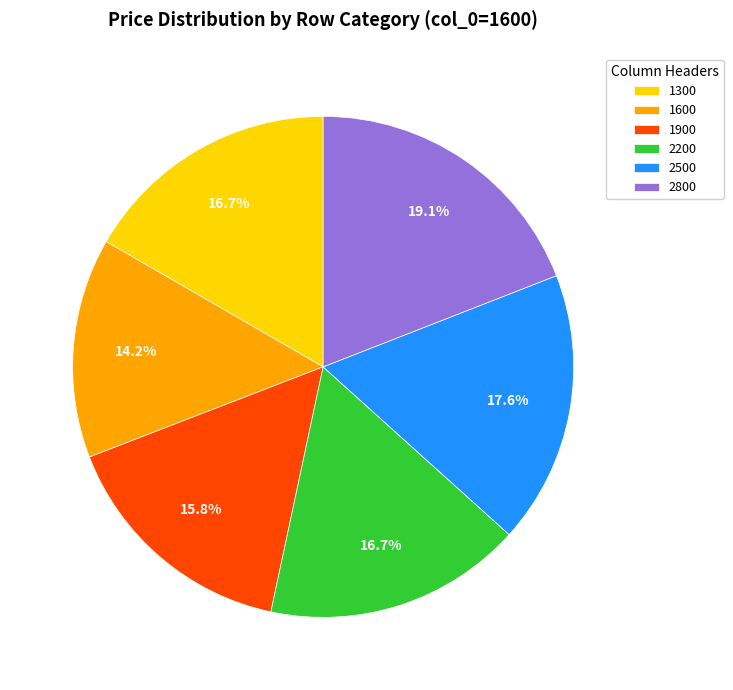

Is there any slice that represents more than half of the pie?

No